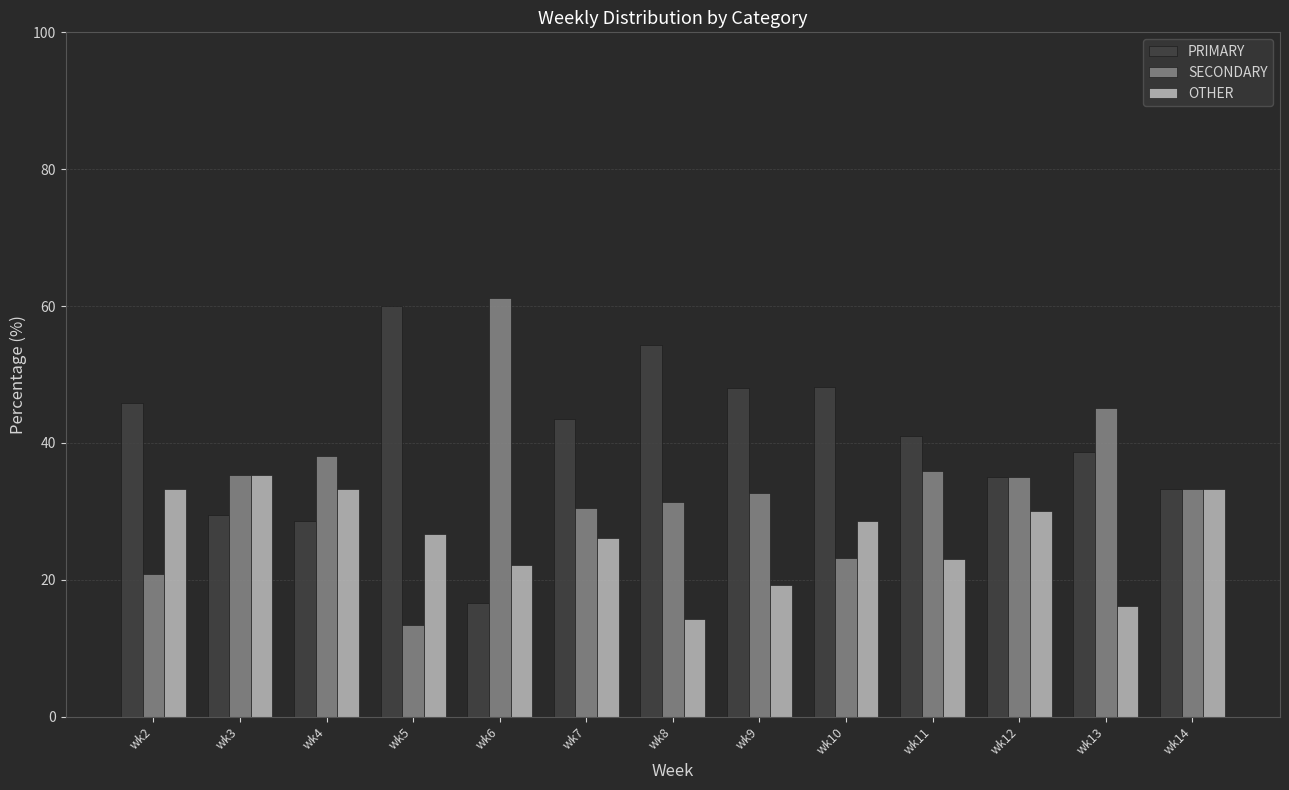

What is the difference between the highest and lowest values at wk4?

9.5